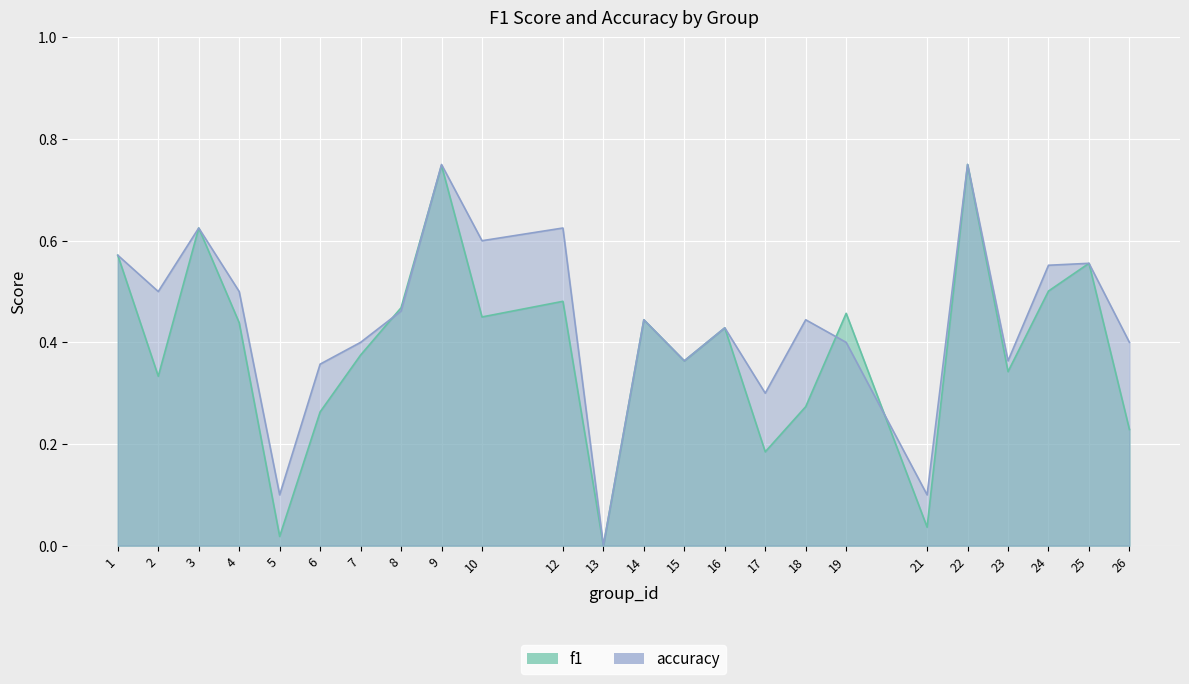

True or false: accuracy has a value of 0.0 at 21.

False